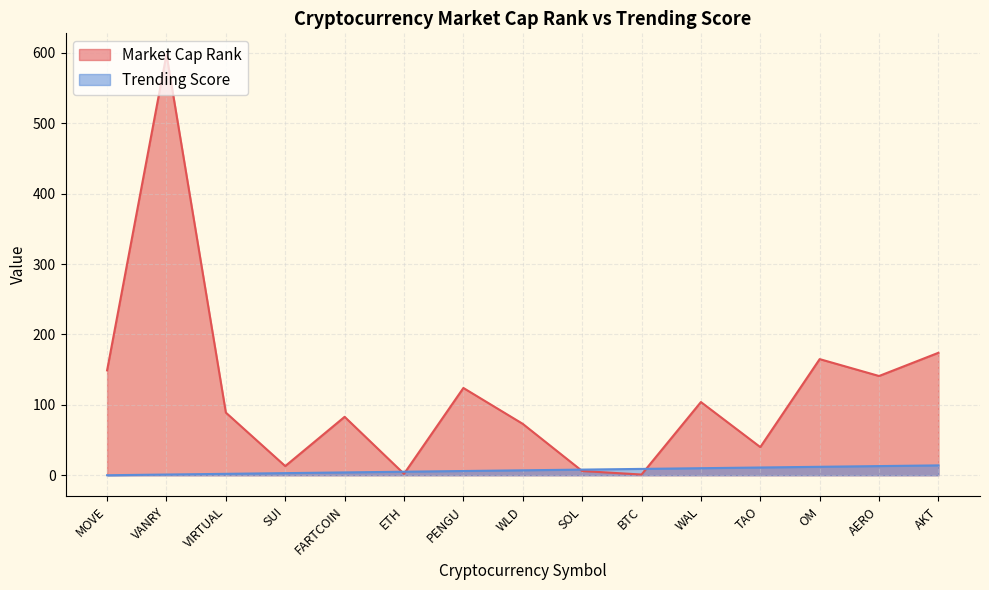

What is the difference between the Trending Score values at BTC and ETH?

4